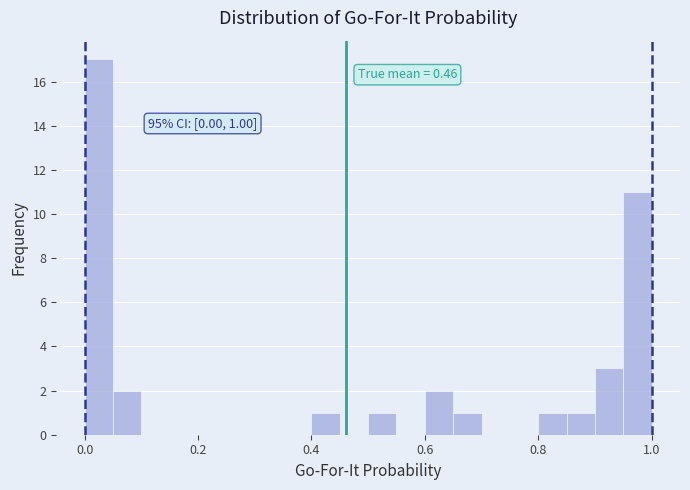

Around what value on the x-axis is the tallest bar? Give the approximate position of its centre, as read against the axis.

0.02